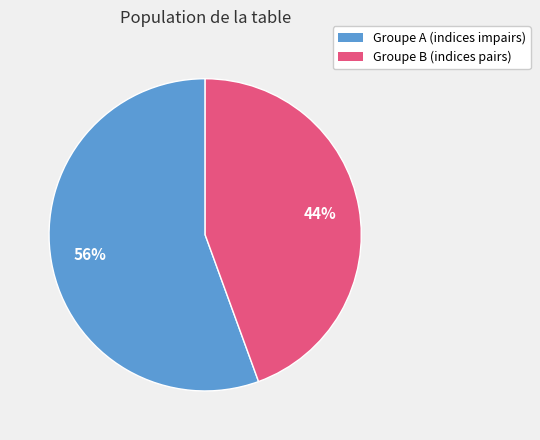

How many slices are in this pie chart?

2